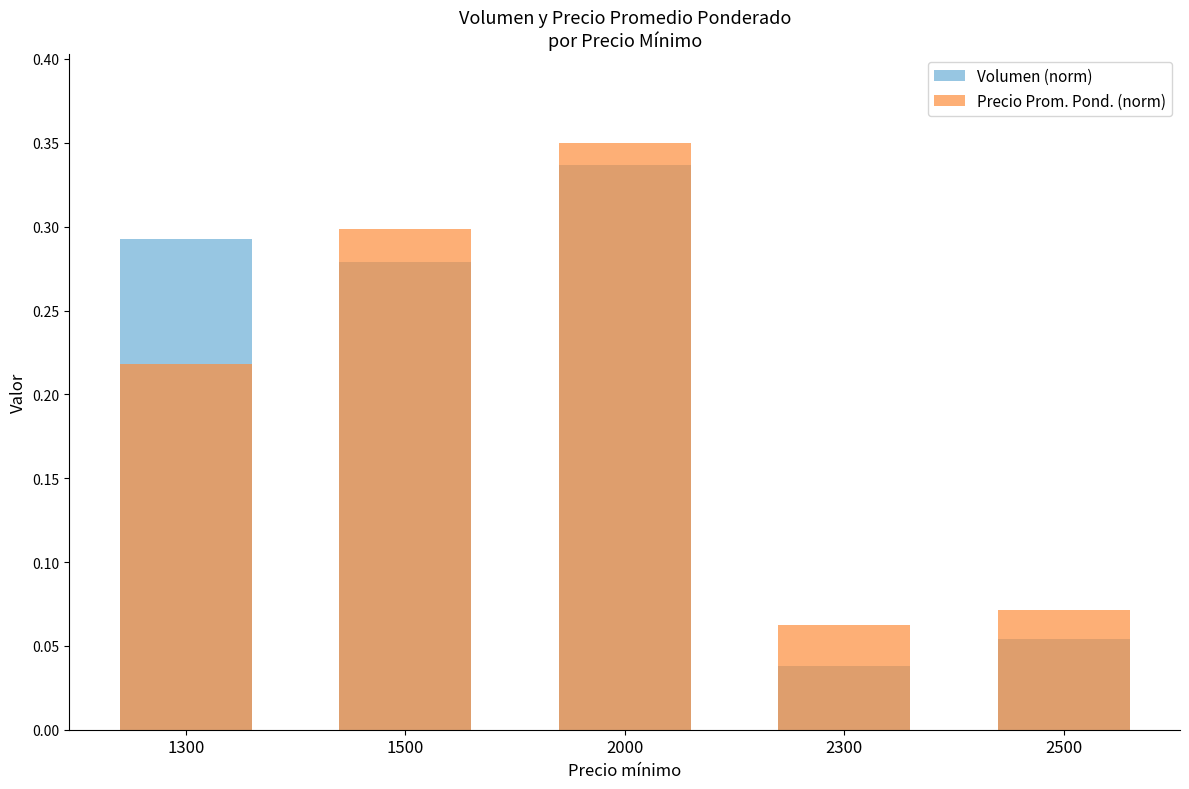

Which series has the largest total across all categories?

Volumen (norm)